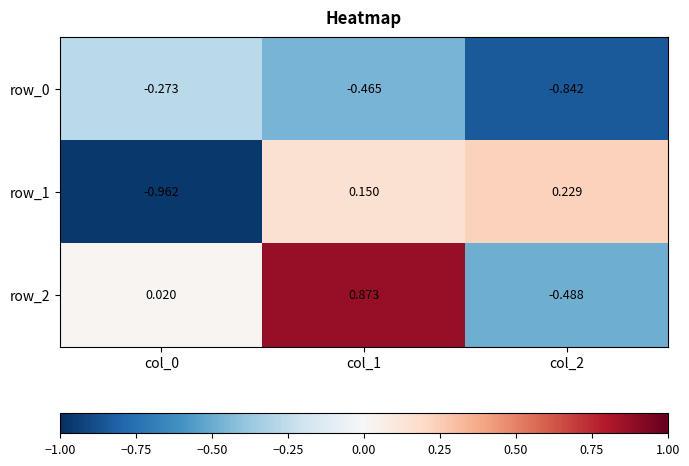

What is the difference between the maximum and minimum values in the row_0 series?

0.6